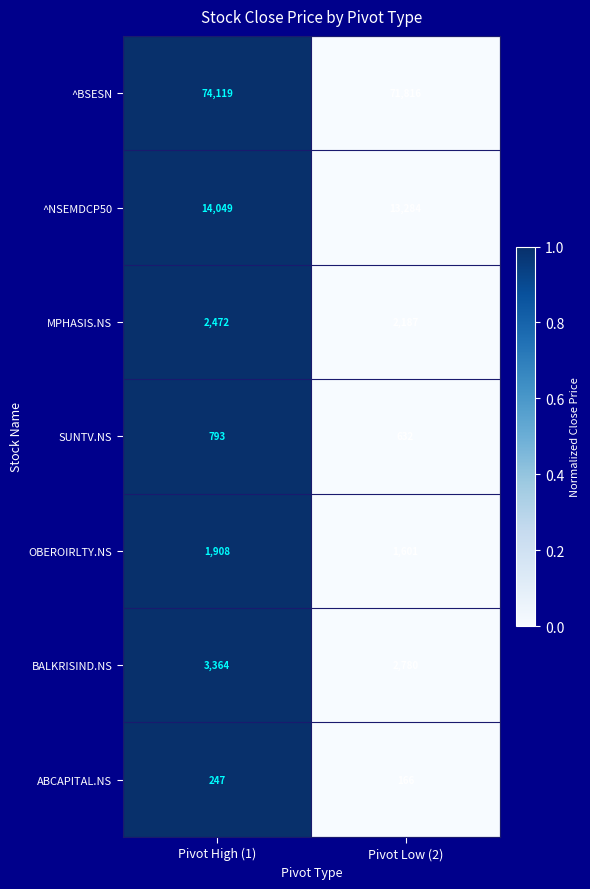

At which label is ^BSESN closest to 72967?

Pivot Low (2)